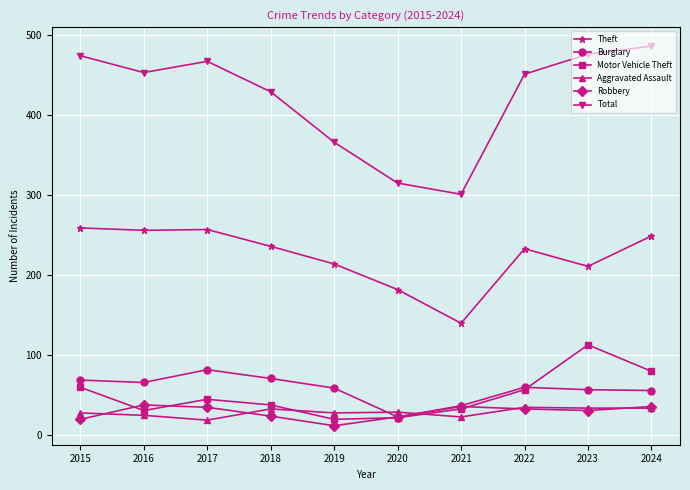

Is it true that Aggravated Assault equals 28 at 2015?

True